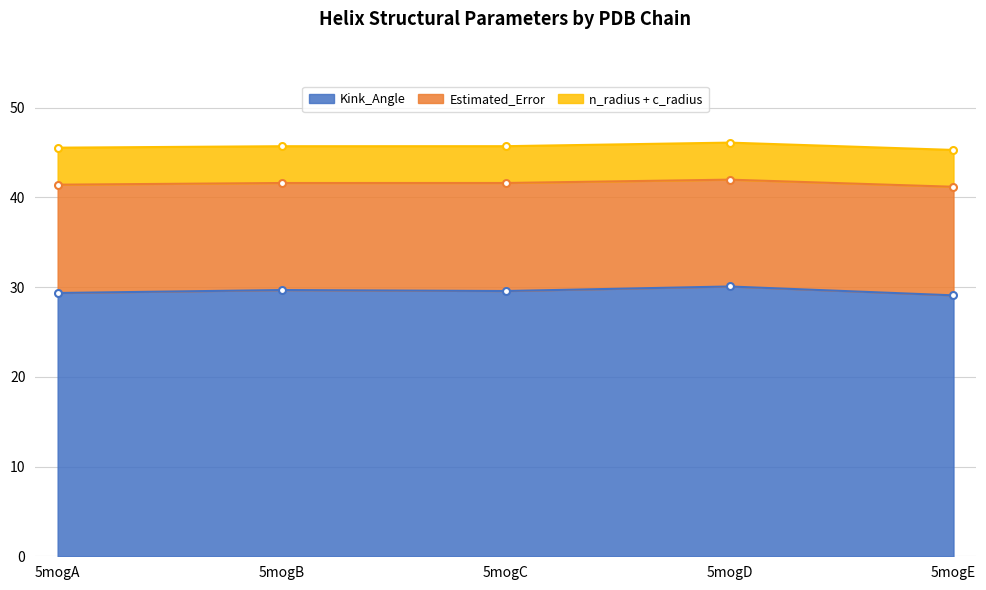

The value of Kink_Angle at 5mogC is 29.6. True or false?

True